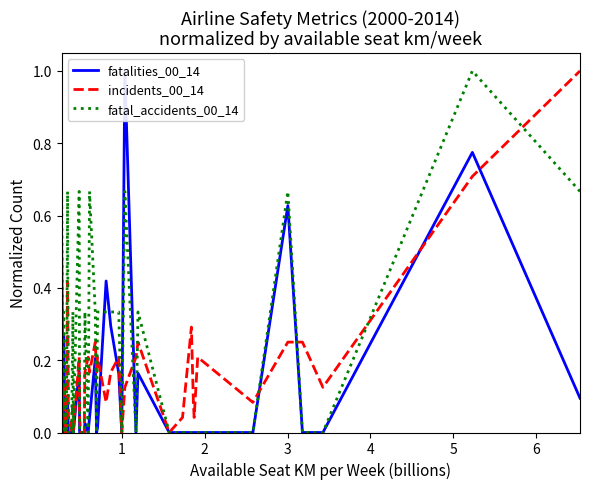

Reading right to left, extract all data points from this chart.

fatalities_00_14: 0.1	0.8	0.0	0.0	0.6	0.0	0.0	0.0	0.0	0.0	0.0	0.0	0.2	0.0	1.0	0.0	0.2	0.3	0.4	0.0	0.0	0.2	0.0	0.0	0.0	0.0	0.0	0.0	0.2	0.0	0.0	0.0	0.0	0.0	0.1	0.0	0.0	0.3	0.0	0.5
incidents_00_14: 1.0	0.7	0.1	0.2	0.2	0.1	0.2	0.0	0.1	0.3	0.0	0.0	0.2	0.2	0.1	0.0	0.2	0.2	0.1	0.2	0.2	0.2	0.2	0.2	0.2	0.0	0.0	0.0	0.2	0.0	0.1	0.0	0.0	0.0	0.4	0.0	0.0	0.1	0.1	0.1
fatal_accidents_00_14: 0.7	1.0	0.0	0.0	0.7	0.0	0.0	0.0	0.0	0.0	0.0	0.0	0.3	0.0	0.7	0.0	0.3	0.3	0.3	0.3	0.0	0.3	0.7	0.0	0.3	0.0	0.0	0.0	0.7	0.0	0.3	0.0	0.0	0.0	0.7	0.0	0.0	0.3	0.0	0.7